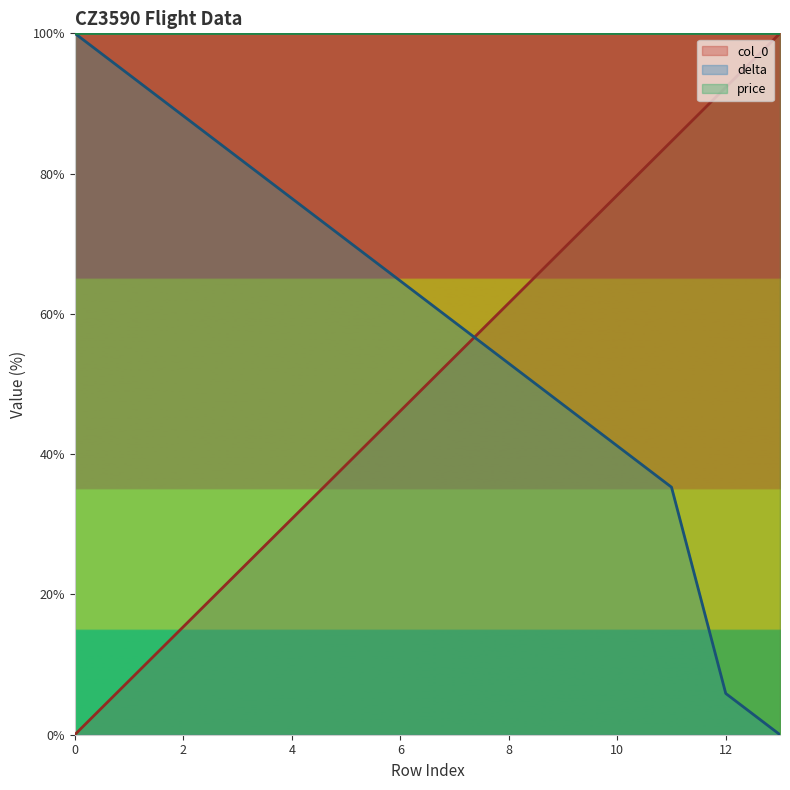

How many values in the delta series are below 64?

7